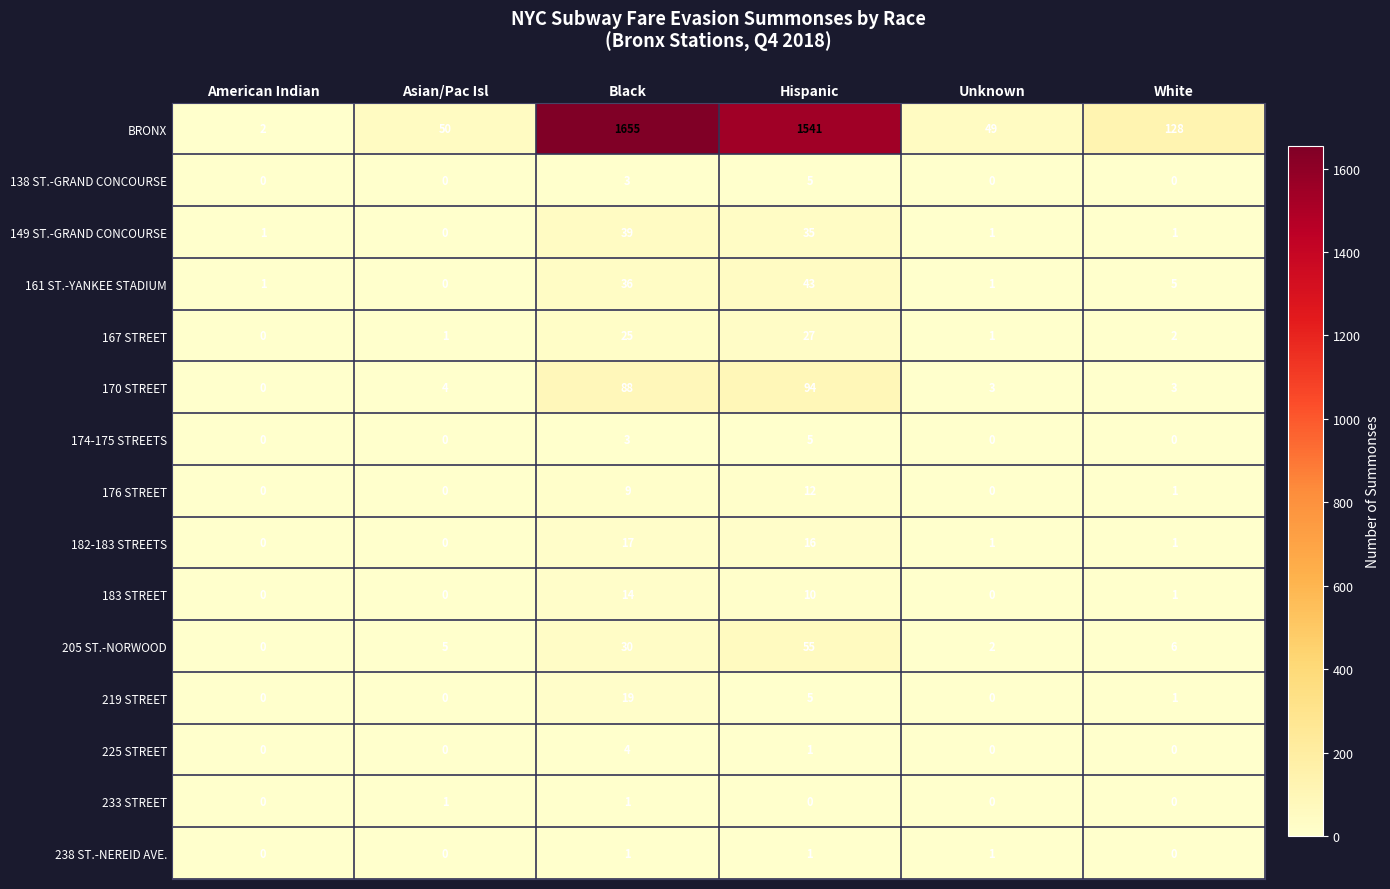

Which series has the largest range (max minus min)?

BRONX